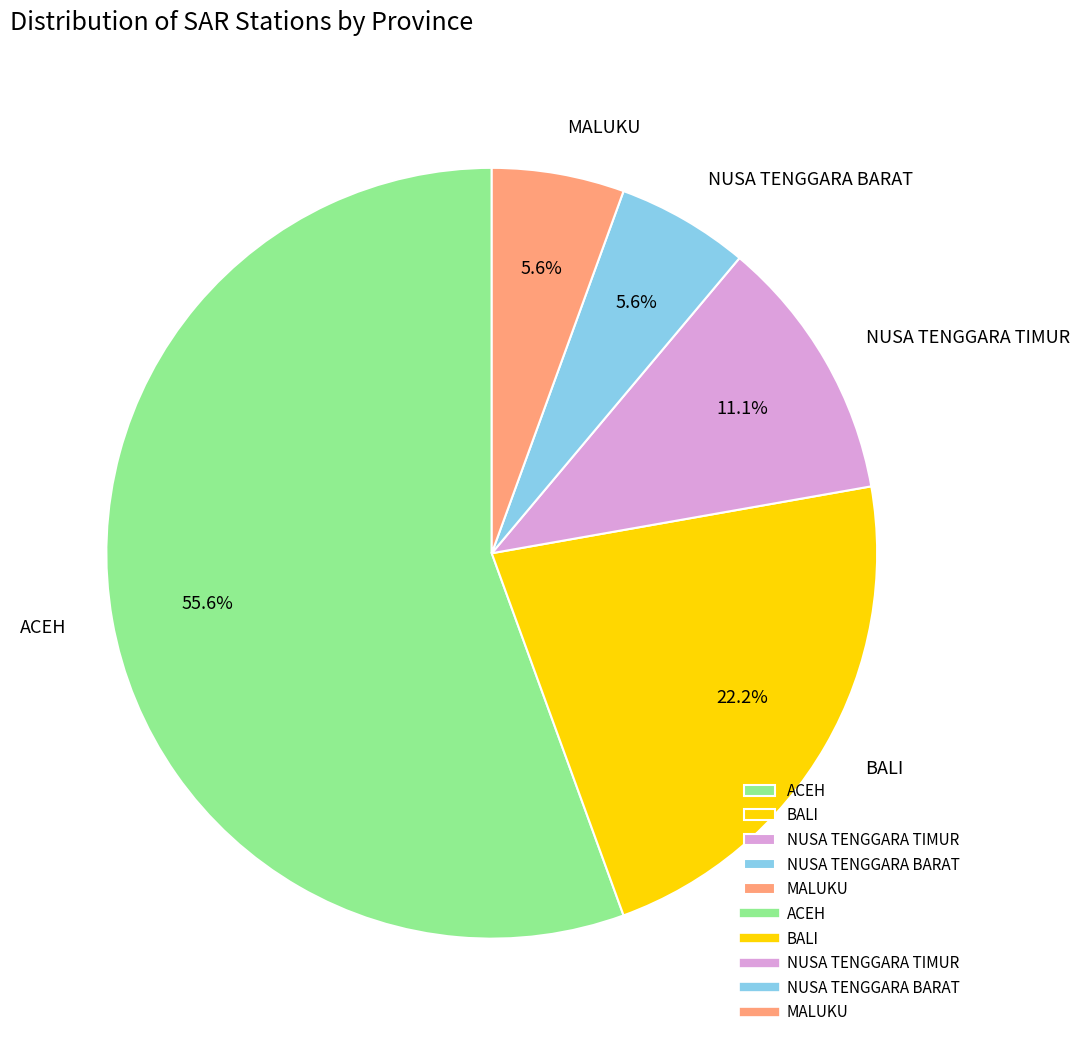

Is it true that NUSA TENGGARA TIMUR is 1% of the pie?

False